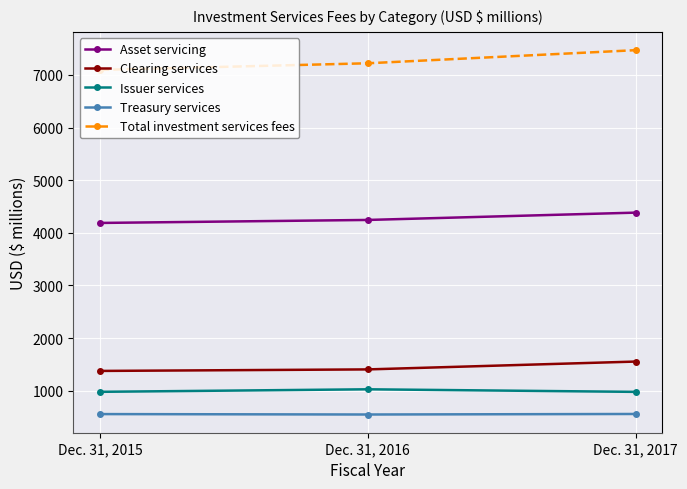

Which category has the highest value in the Total investment services fees series?

Dec. 31, 2017